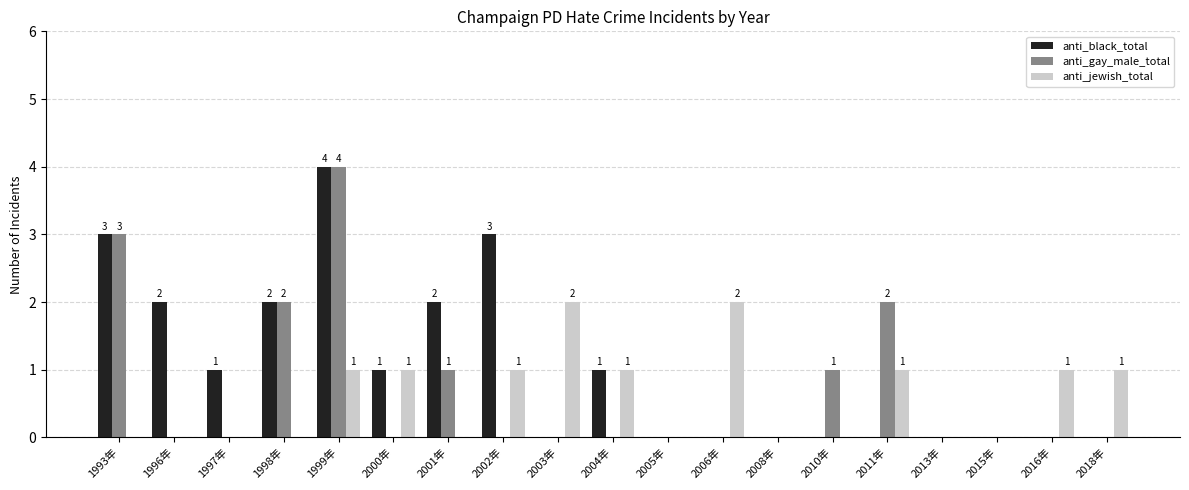

How many anti_jewish_total values are between 0 and 1?

17